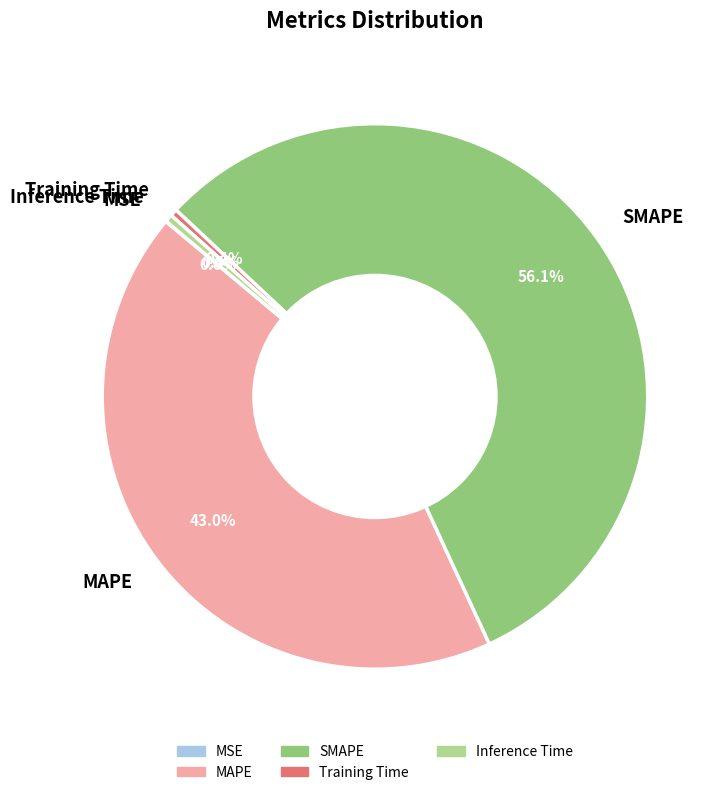

What is the majority slice?

SMAPE